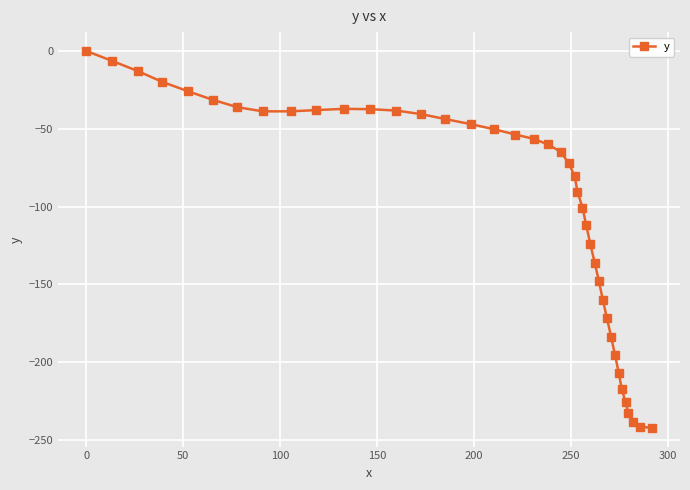

What is the sum of all values?

-3956.3